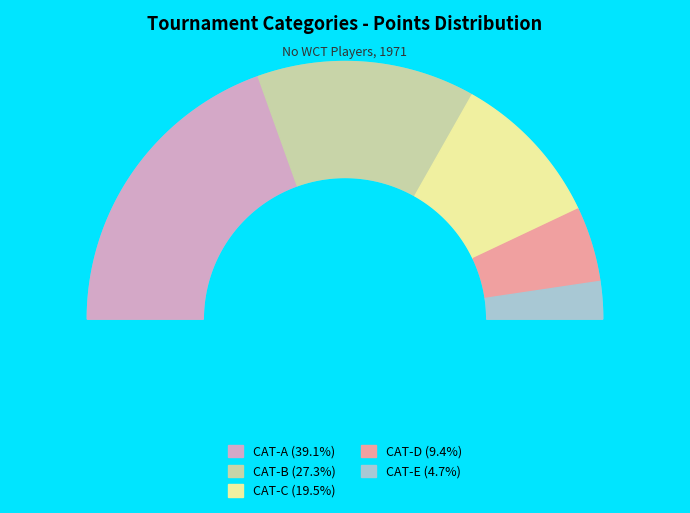

To the nearest percent, what is the difference between the CAT-E and CAT-D slice percentages?

5%